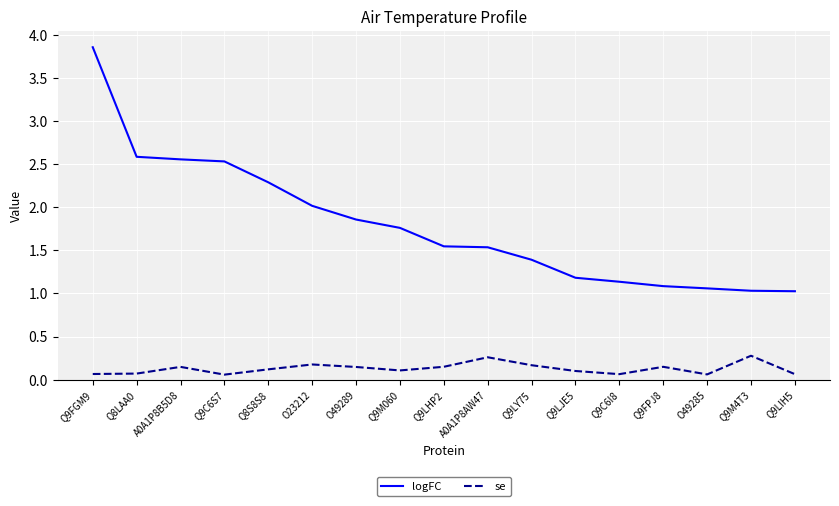

What position from the left is Q9M4T3?

16